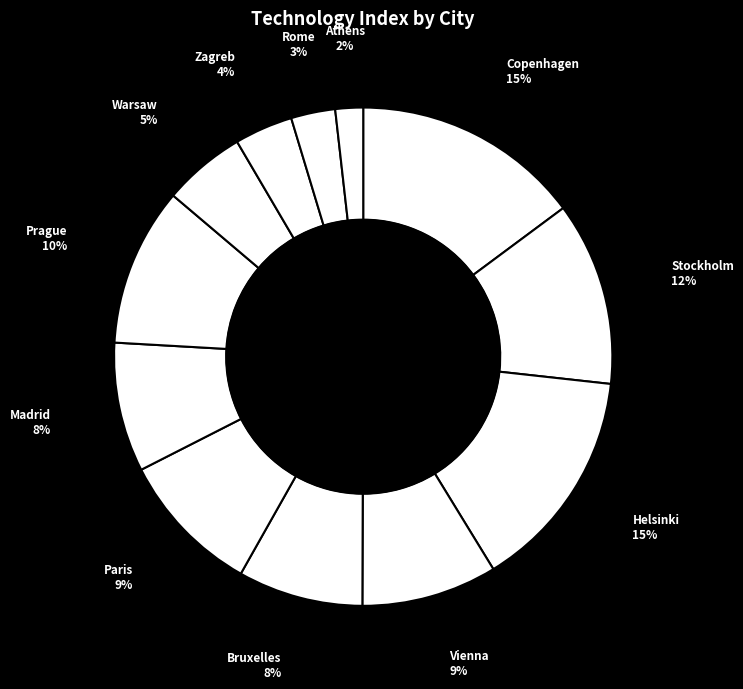

How many slices are in this pie chart?

12